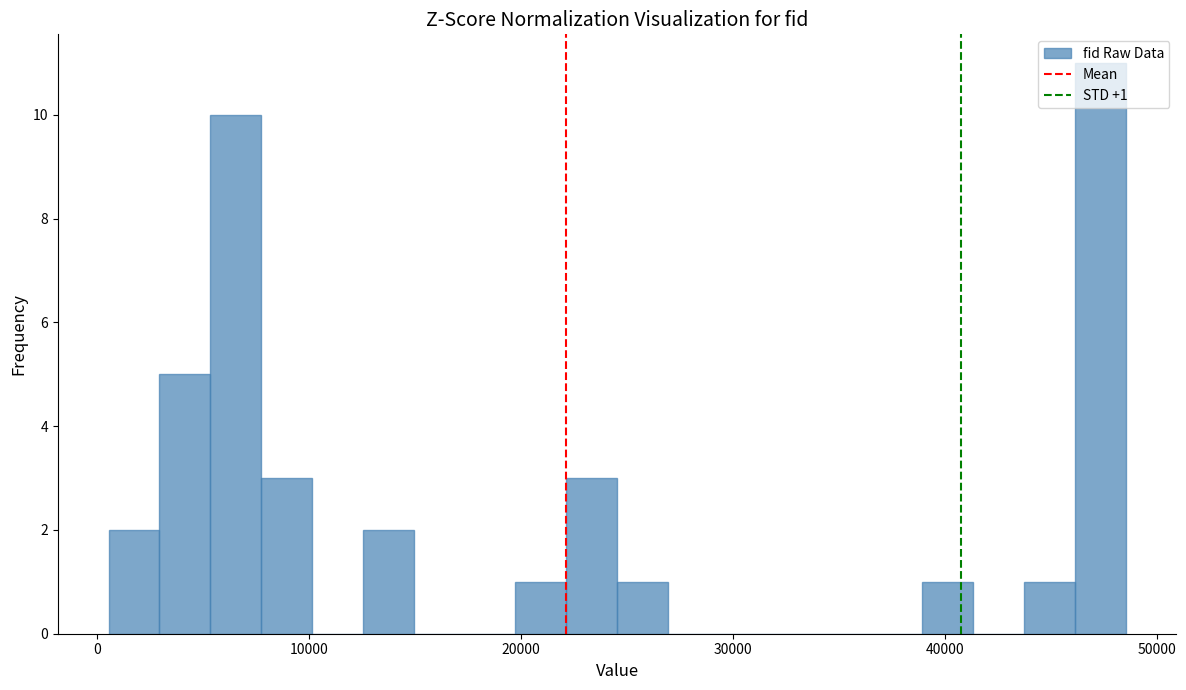

Read against the x-axis, roughly where is the centre of the tallest bar?

47000